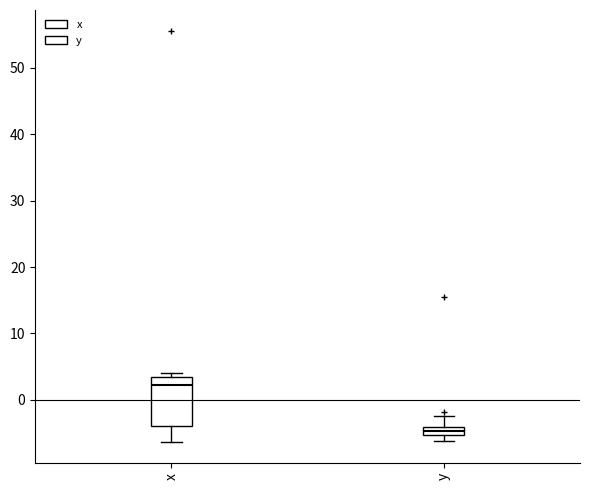

Which box is the tallest, from its lower edge to its upper edge?

x